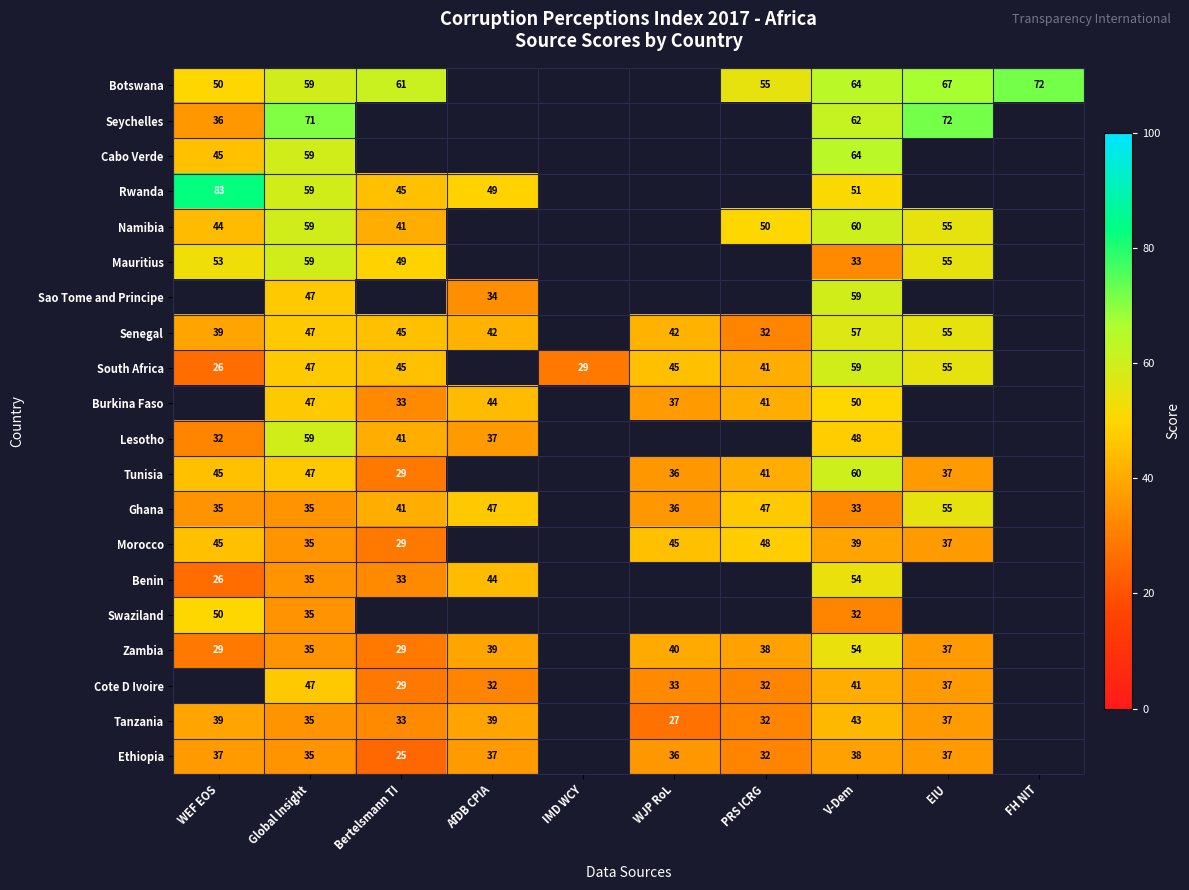

What is the sum of the Zambia values at Bertelsmann TI and PRS ICRG?

67